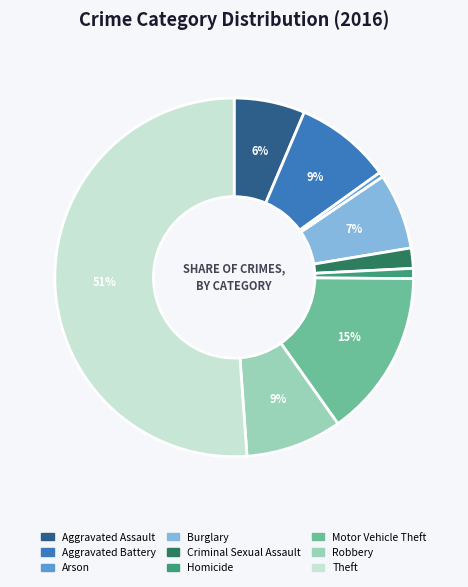

Combined, do Theft and Motor Vehicle Theft account for over 50%?

Yes